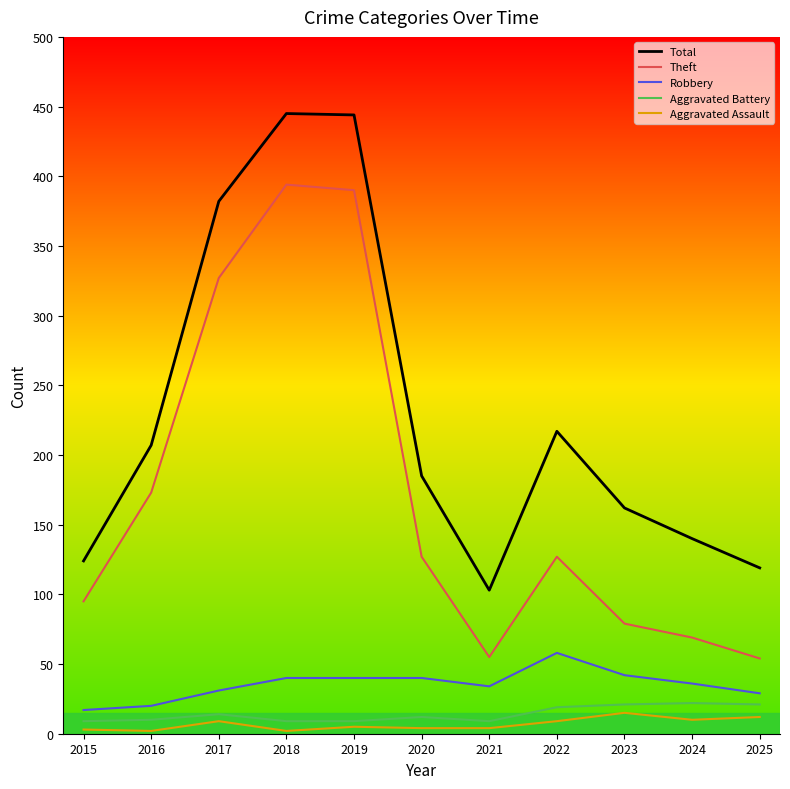

At 2017, list the series in order from largest to smallest.

Total, Theft, Robbery, Aggravated Battery, Aggravated Assault